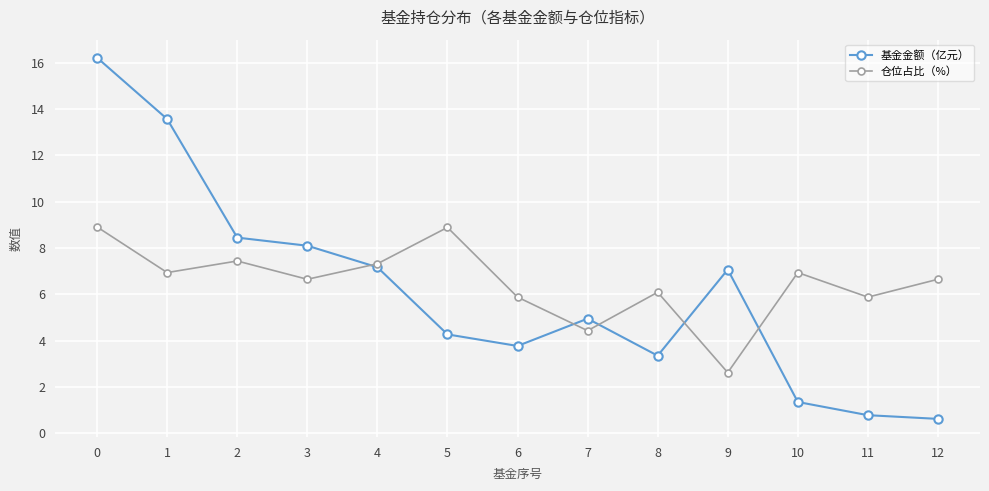

Which series has the widest spread of values?

基金金额（亿元）